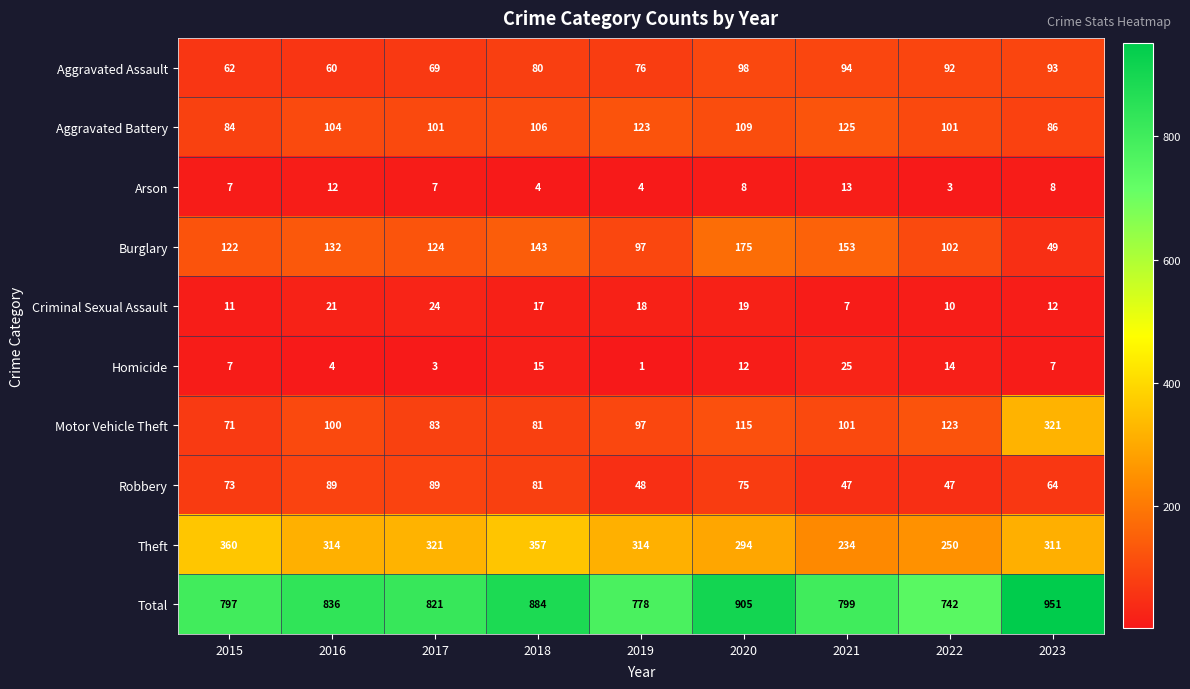

What is the difference between the Robbery values at 2018 and 2015?

8